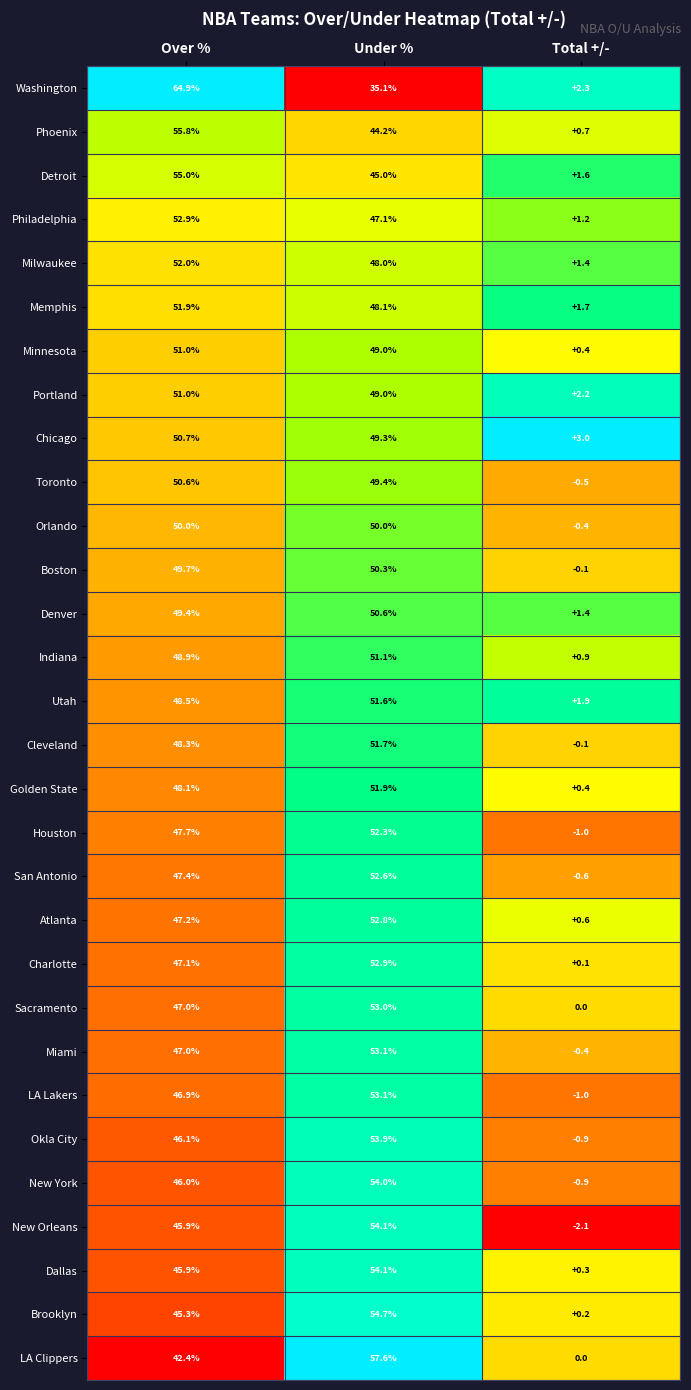

At which category is the sum across all series the highest?

Under %